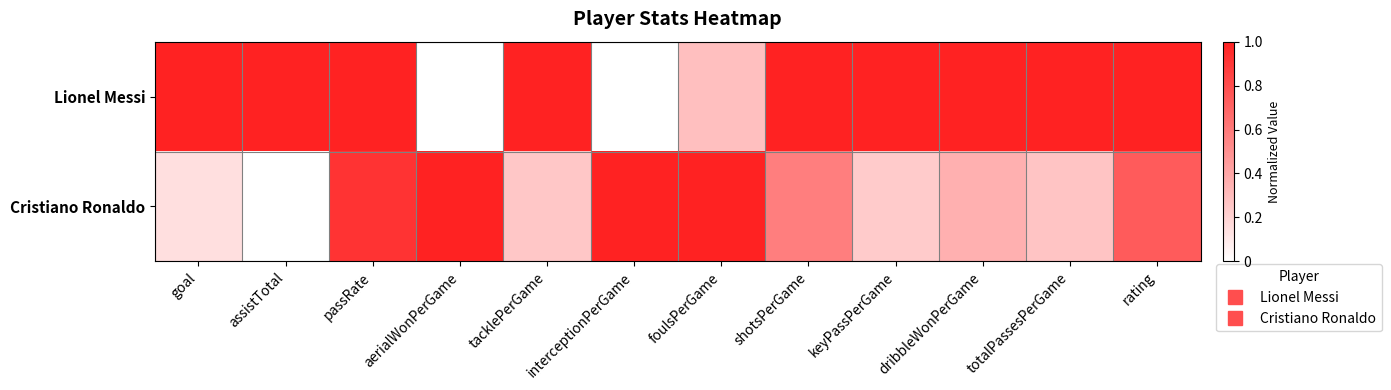

Which series has the largest total across all categories?

Lionel Messi